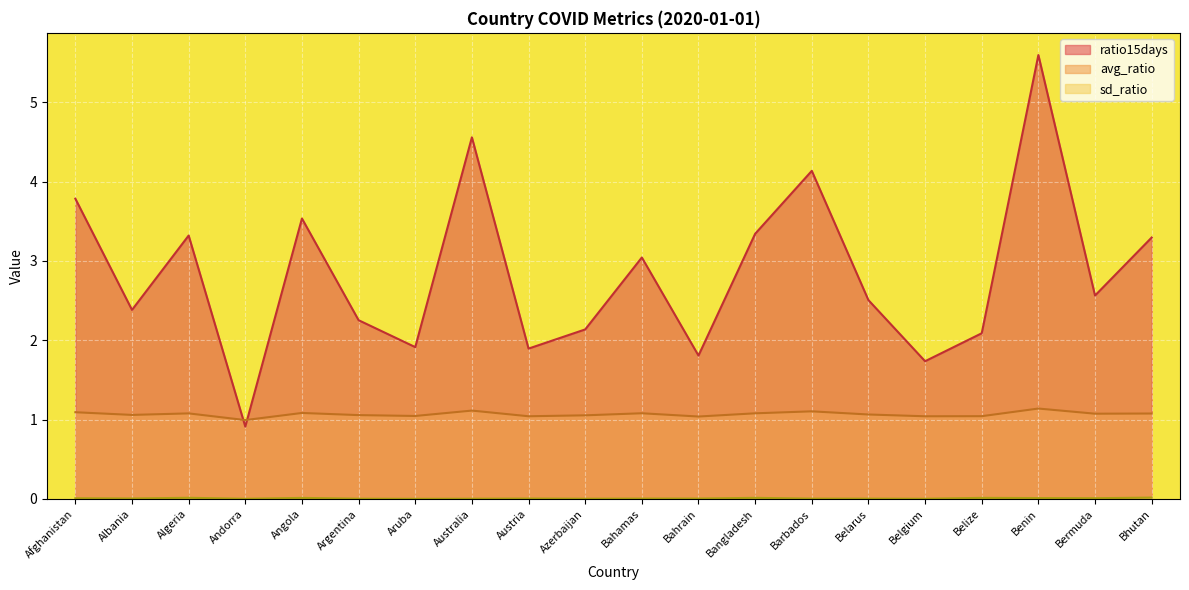

What is the difference between the maximum and minimum values in the avg_ratio series?

0.1